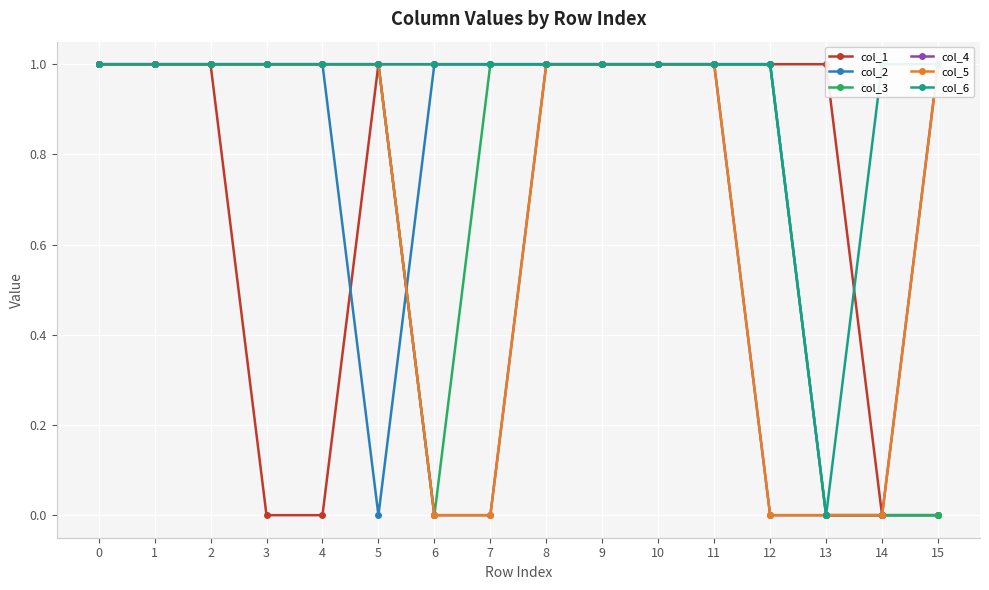

At how many categories does at least one series exceed 0?

16